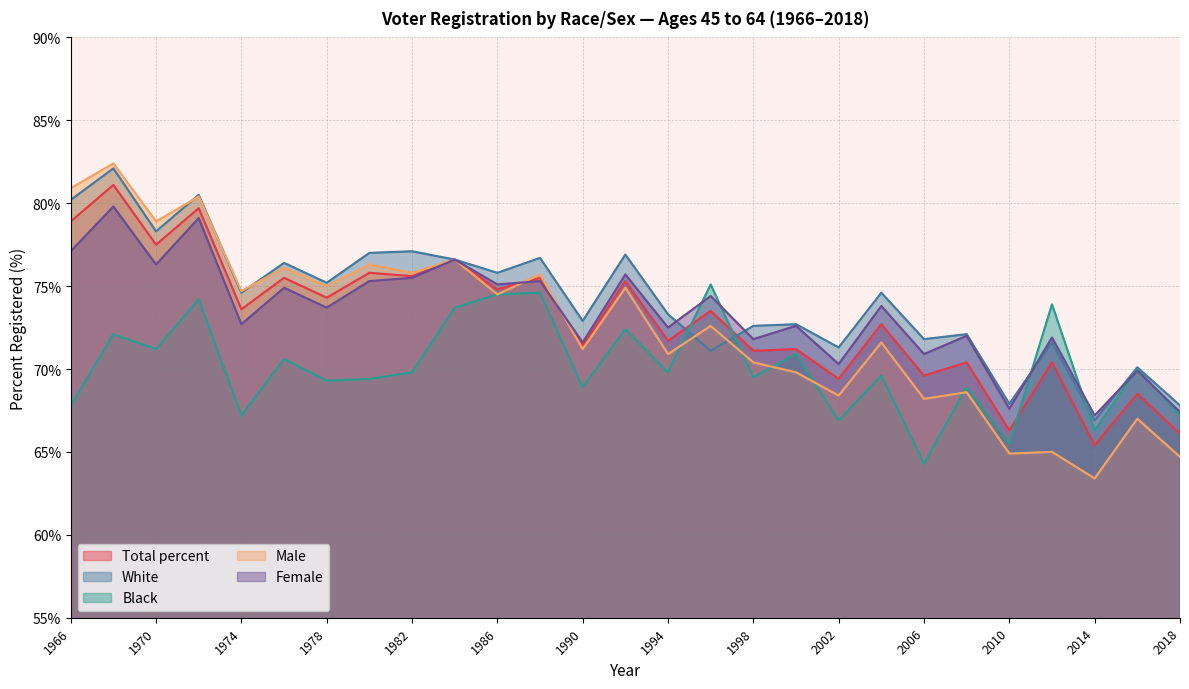

Between 2006 and 1978, which is larger?

1978